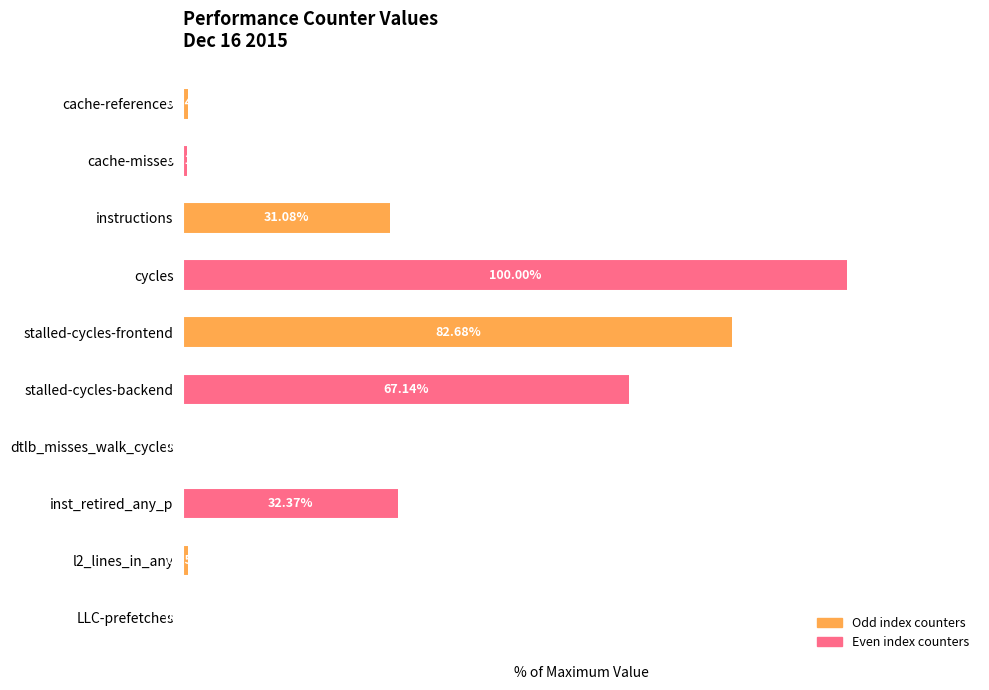

Between cache-misses and LLC-prefetches, which is larger?

cache-misses